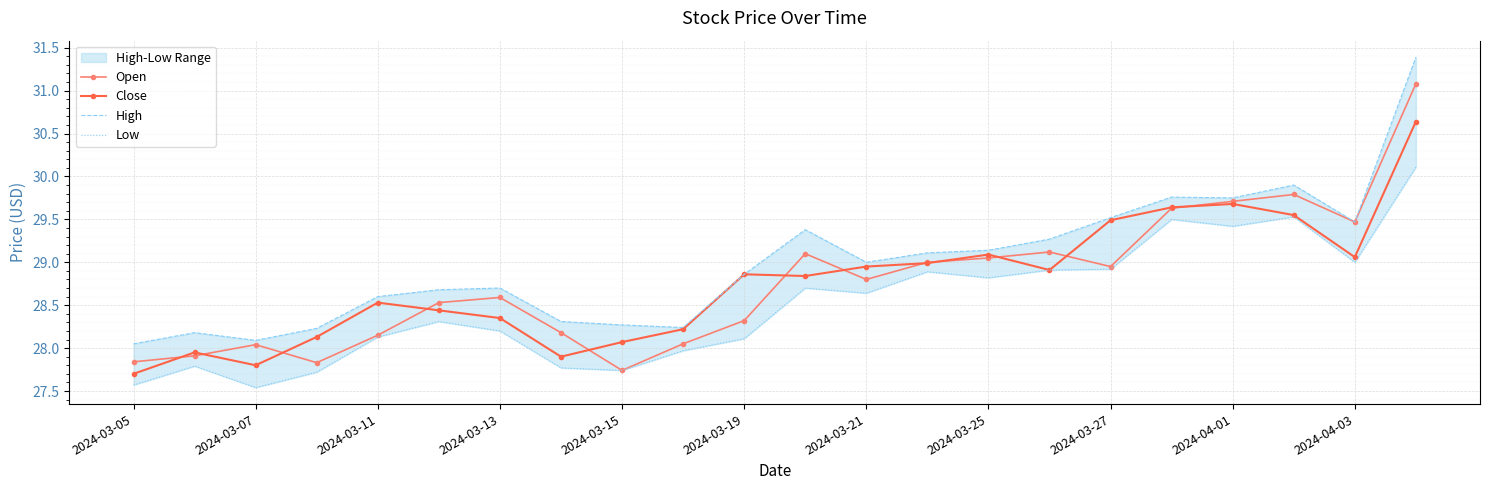

In High, how many points are higher than both neighbors (excluding endpoints)?

5